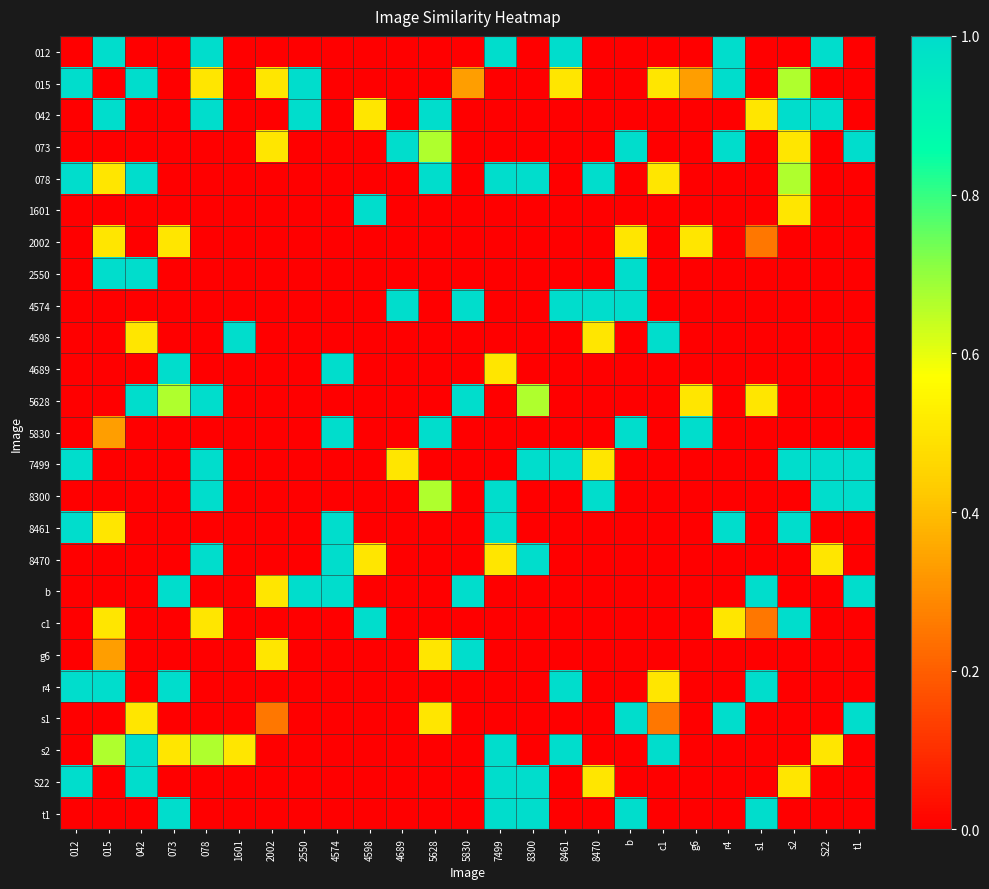

At which category is the sum across all series the highest?

7499